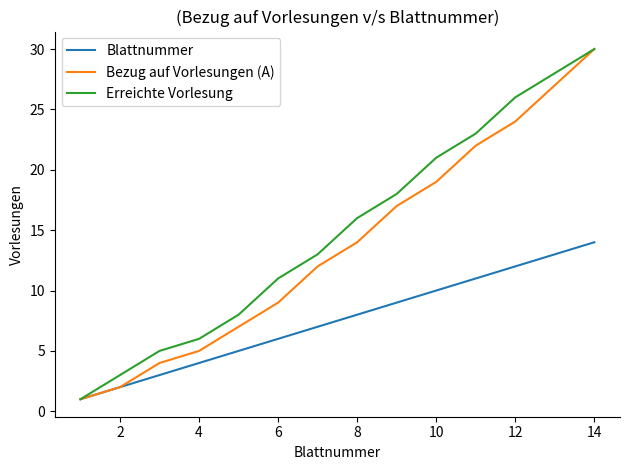

What is the maximum value for Blattnummer?

14